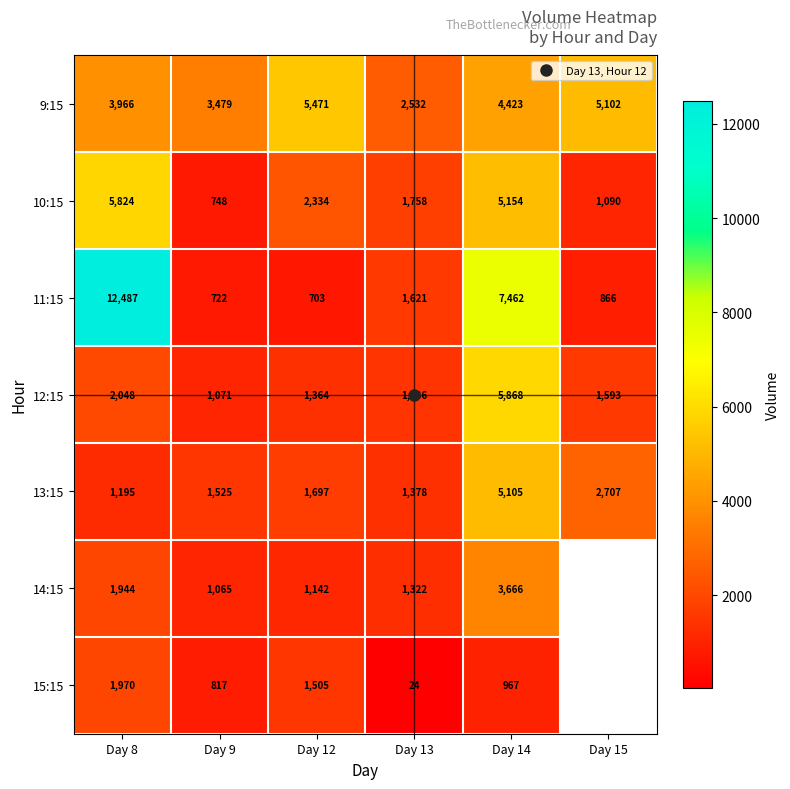

How many data points in 11:15 are above 1621?

2